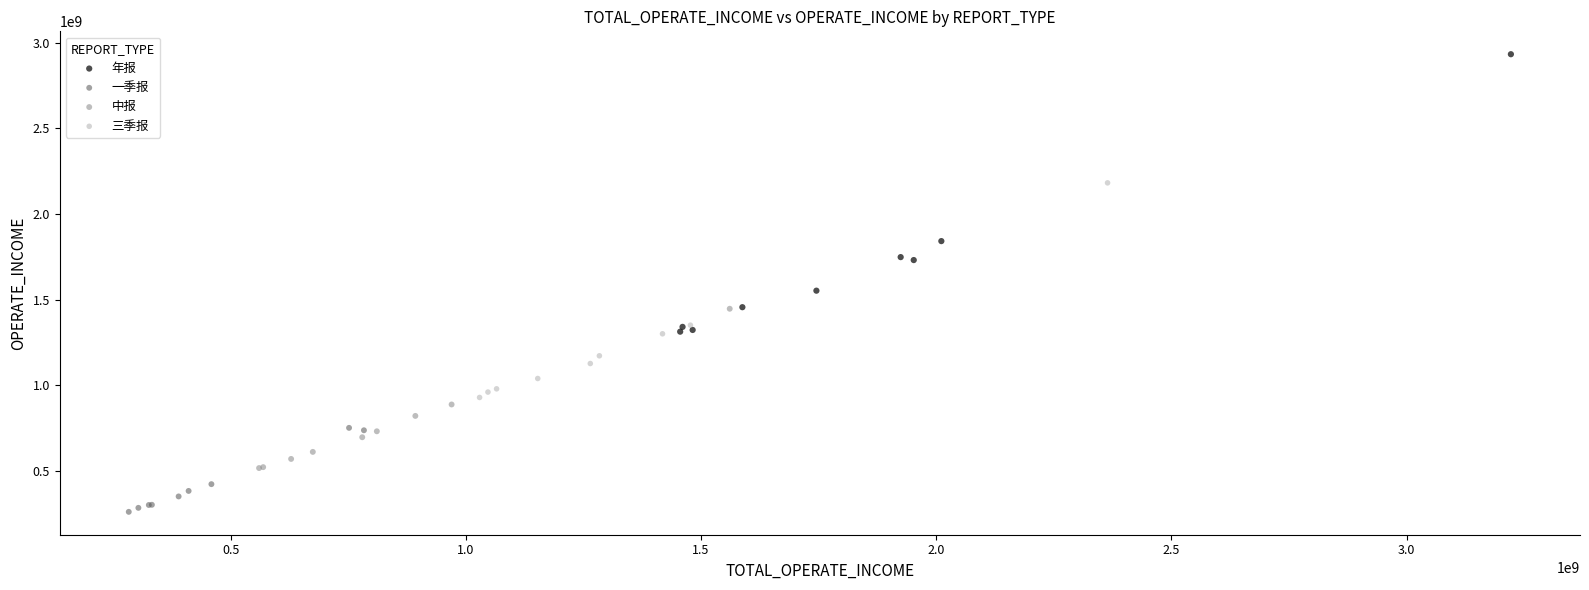

Which series has the largest Y range (max minus min)?

年报